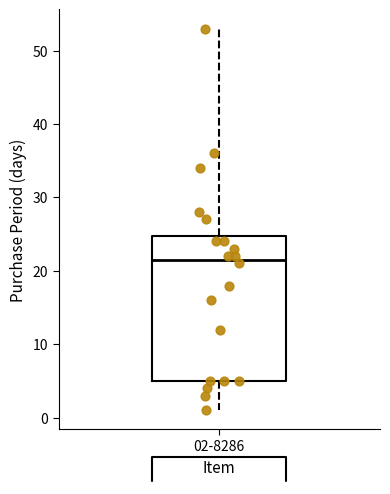

Transcribe this box plot: give where the median line is, the range the box spans, and where the two whiskers end, as read against the y-axis. The values are not printed on the chart, so give them approximately, as read against the axis.

median 22, box 5 to 25, whiskers 1 to 53